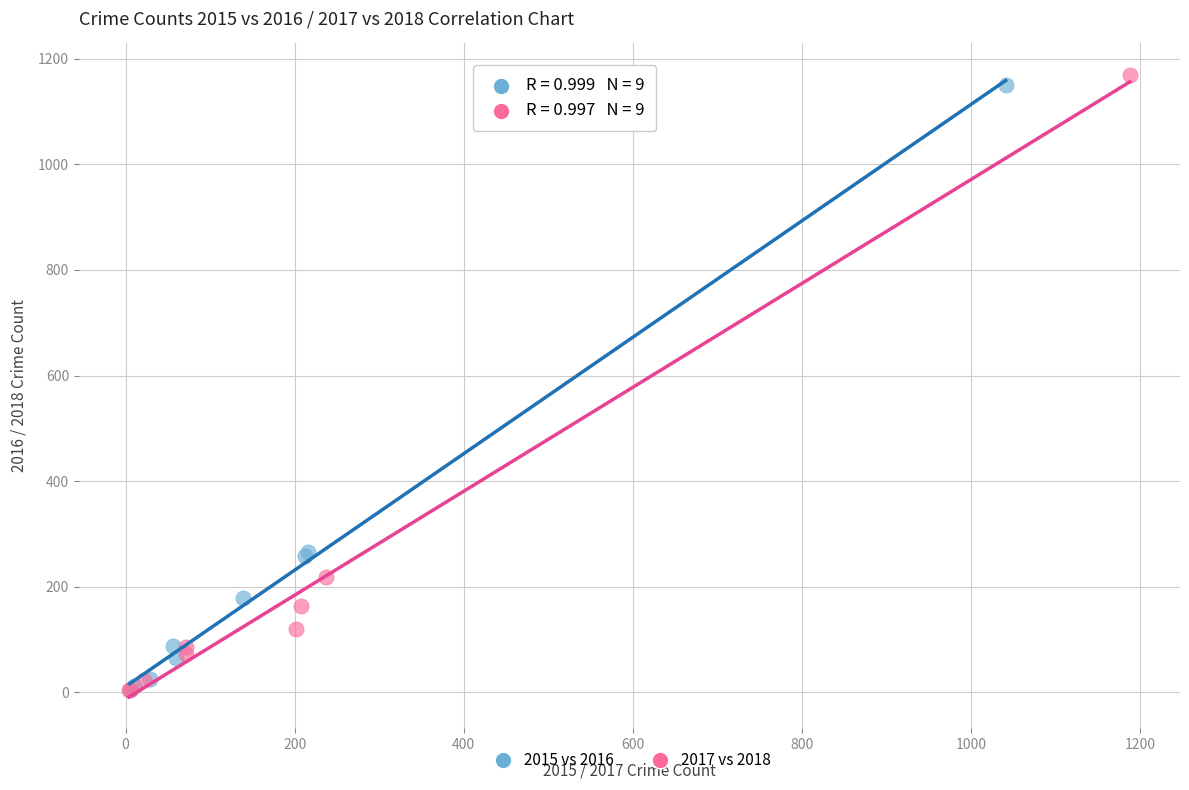

Which series has the widest spread of Y values?

2017 vs 2018